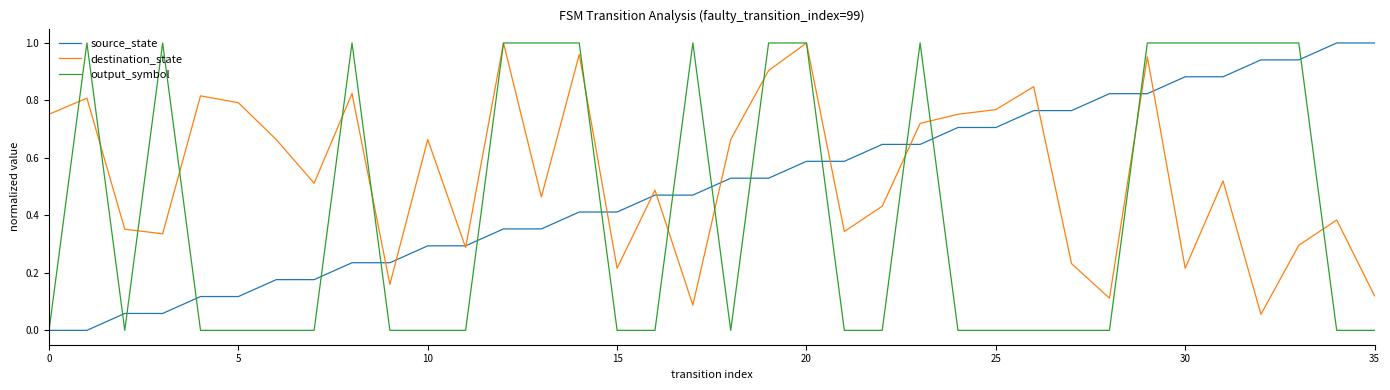

In destination_state, how many points are higher than both neighbors (excluding endpoints)?

12